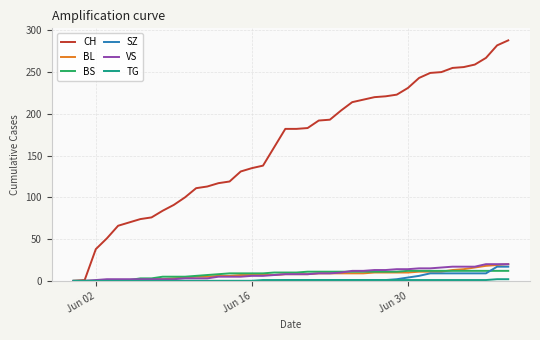

Which series has the largest total across all categories?

CH